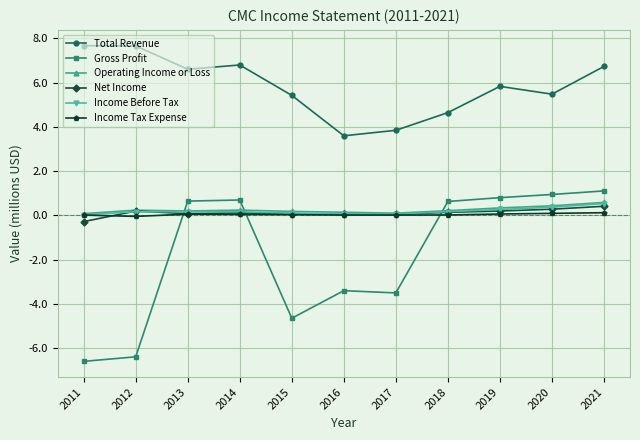

How many values in the Total Revenue series are below 5?

3